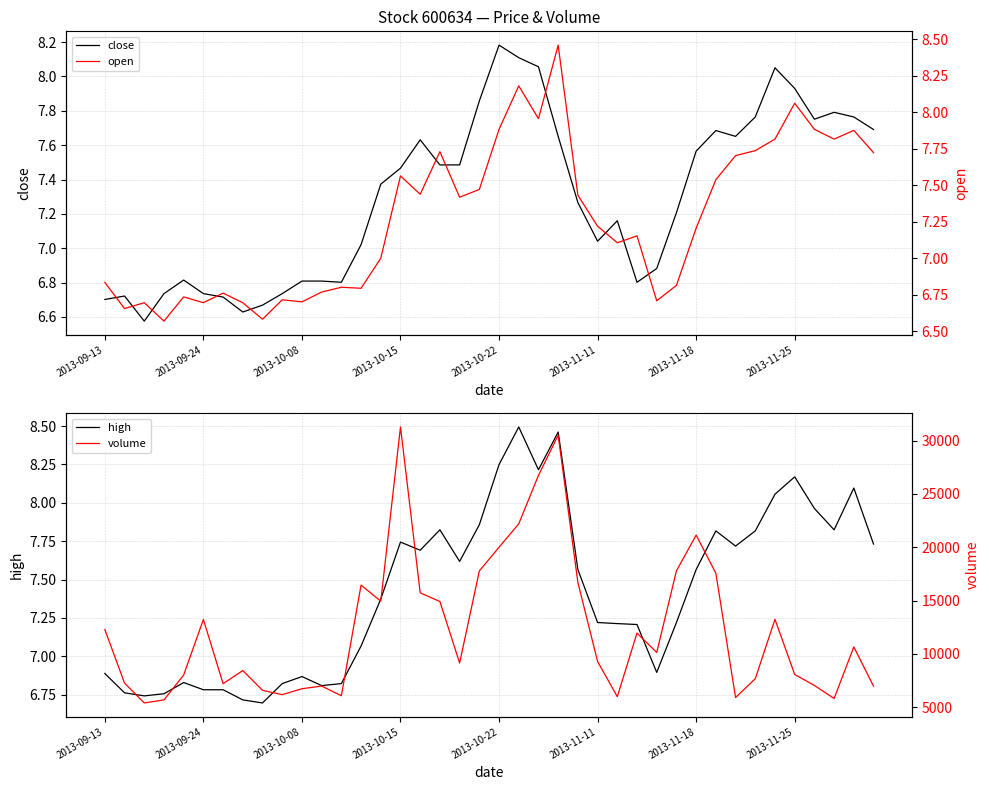

How many data points in close are less than 7?

15